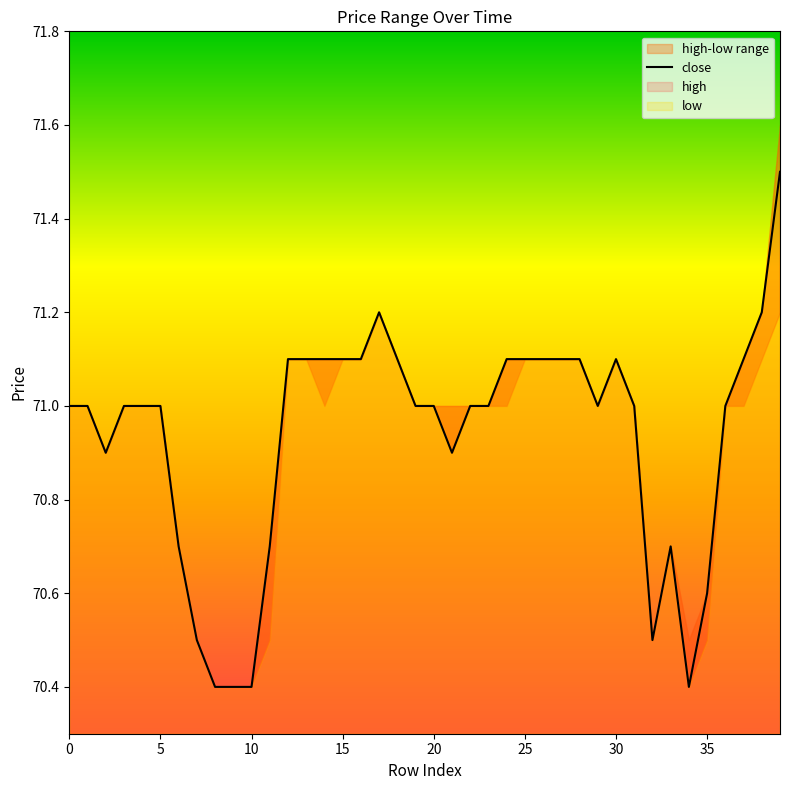

How many points are higher than both their immediate neighbors (excluding endpoints)?

3